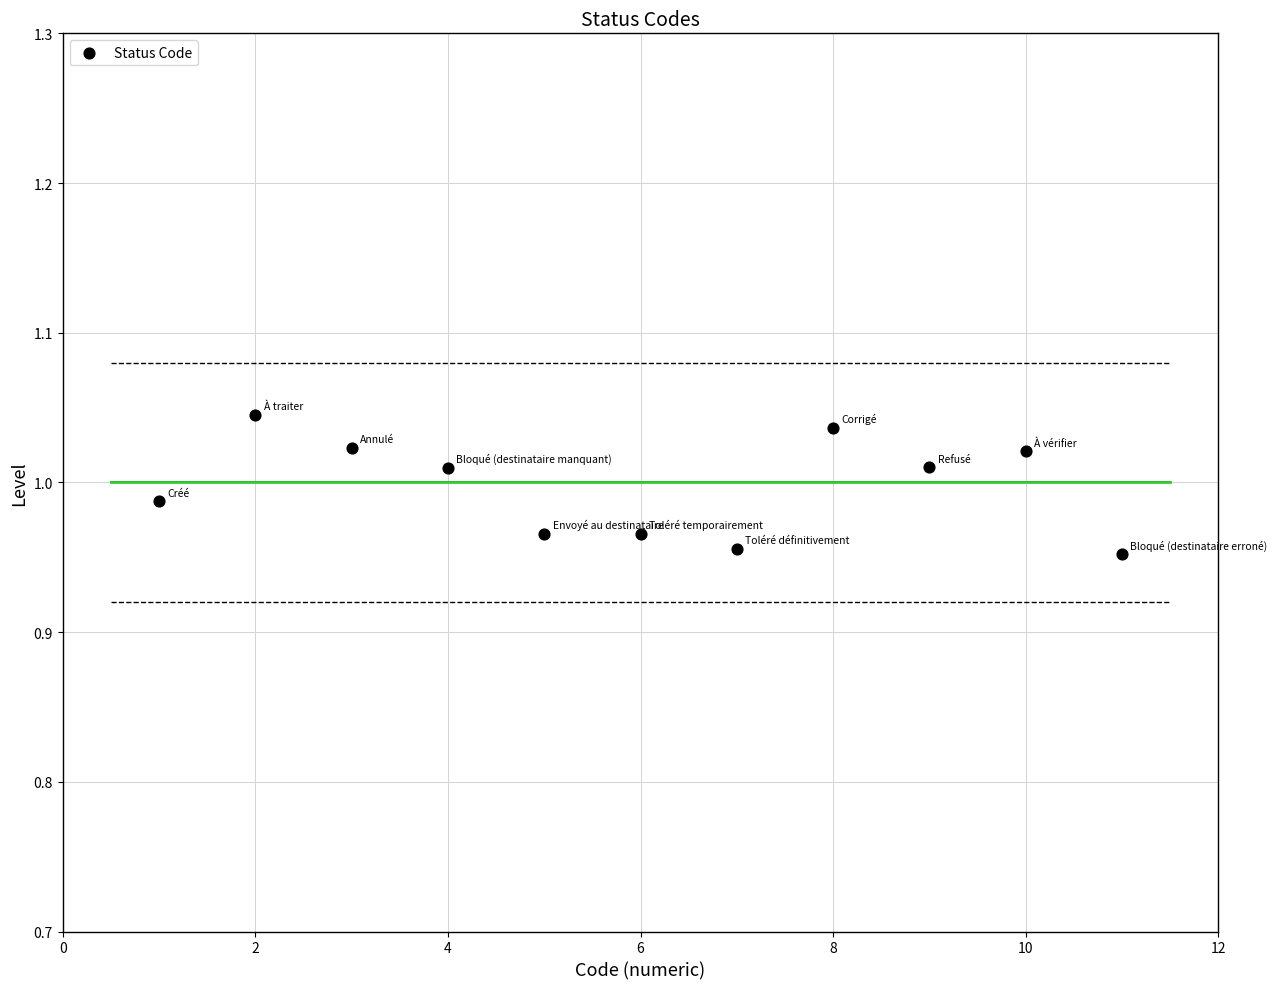

What is the range of X values (max minus min)?

10.0